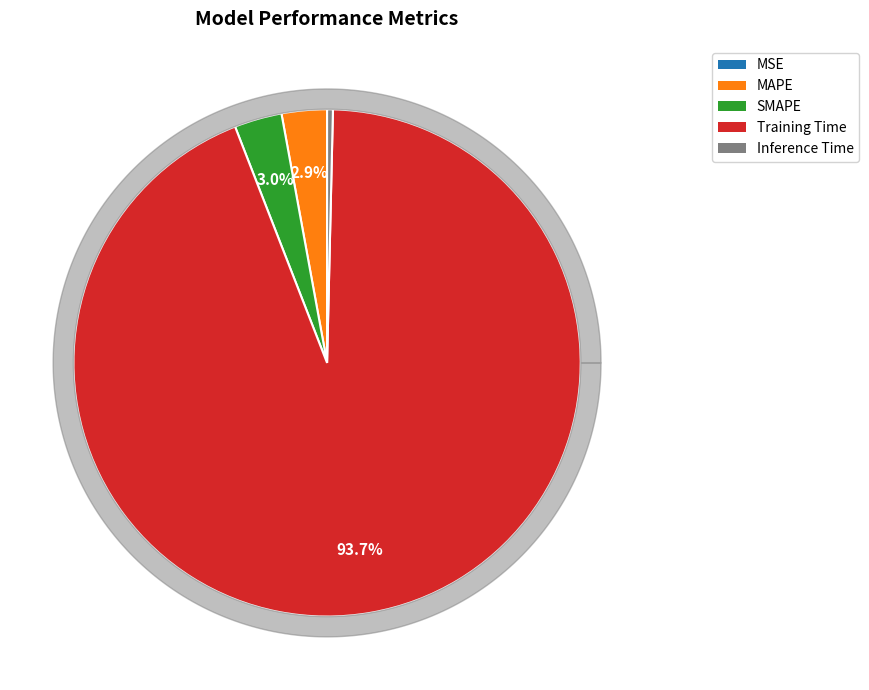

To the nearest percent, what percentage of the pie is MAPE?

3%